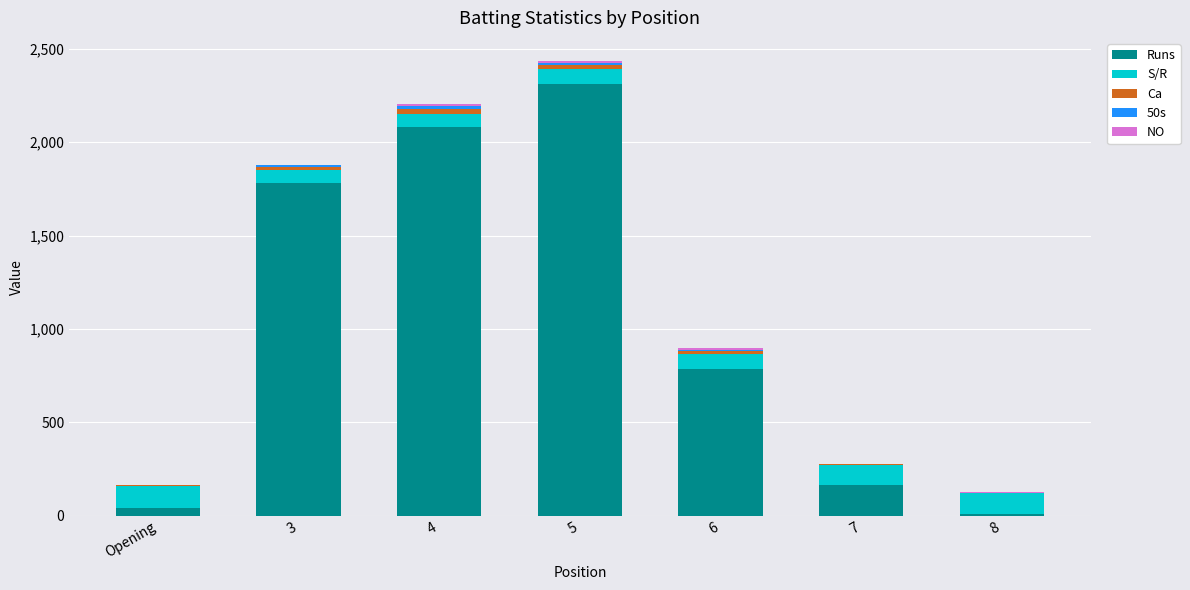

What is the highest value of the Runs series?

2312.0